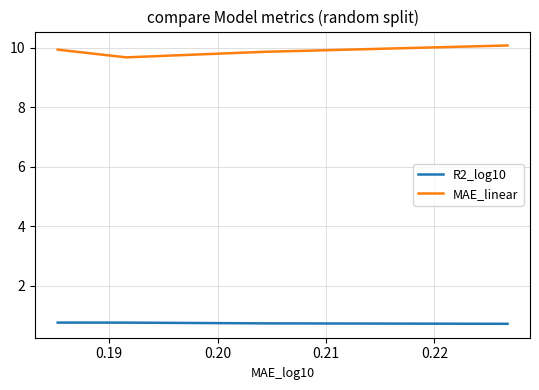

True or false: MAE_linear and R2_log10 cross at least once.

False